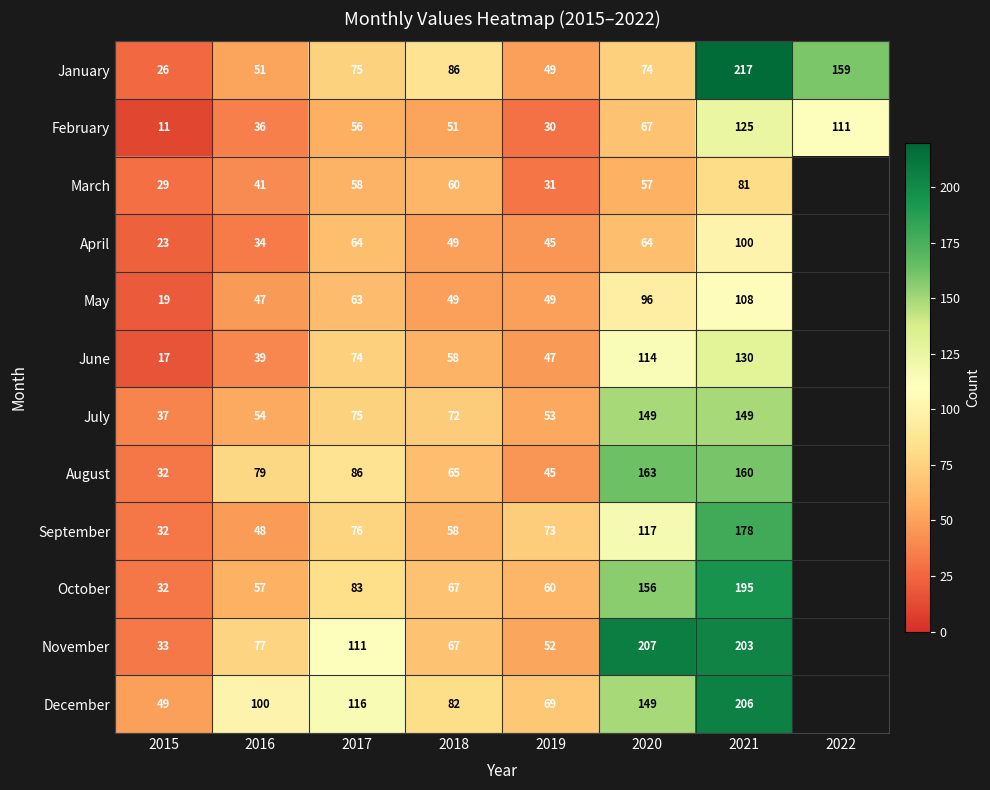

Rank the categories by January value from highest to lowest.

2021, 2022, 2018, 2017, 2020, 2016, 2019, 2015